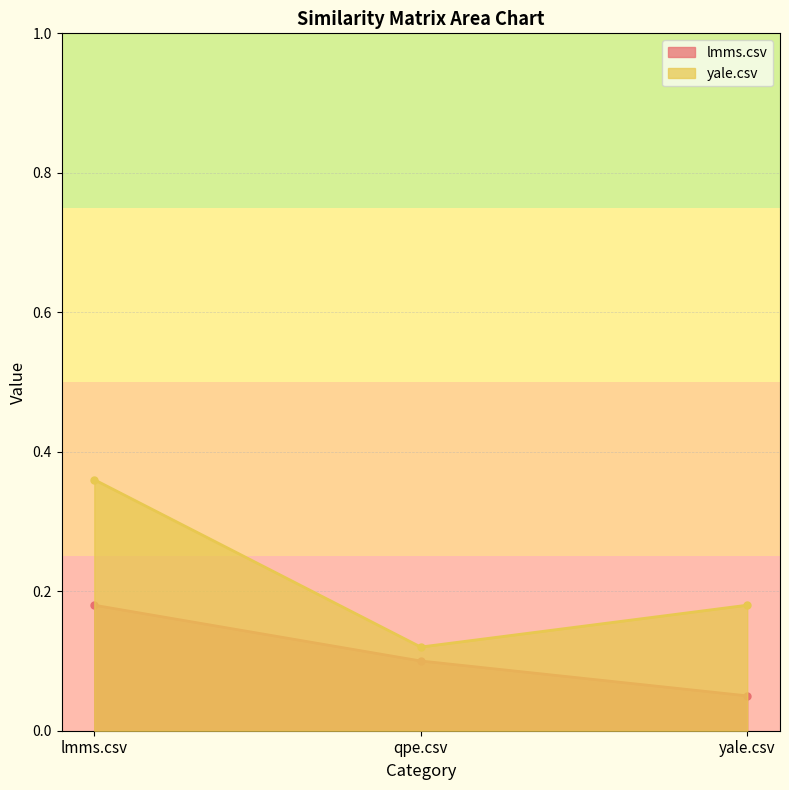

Which category has the highest value across all series?

lmms.csv